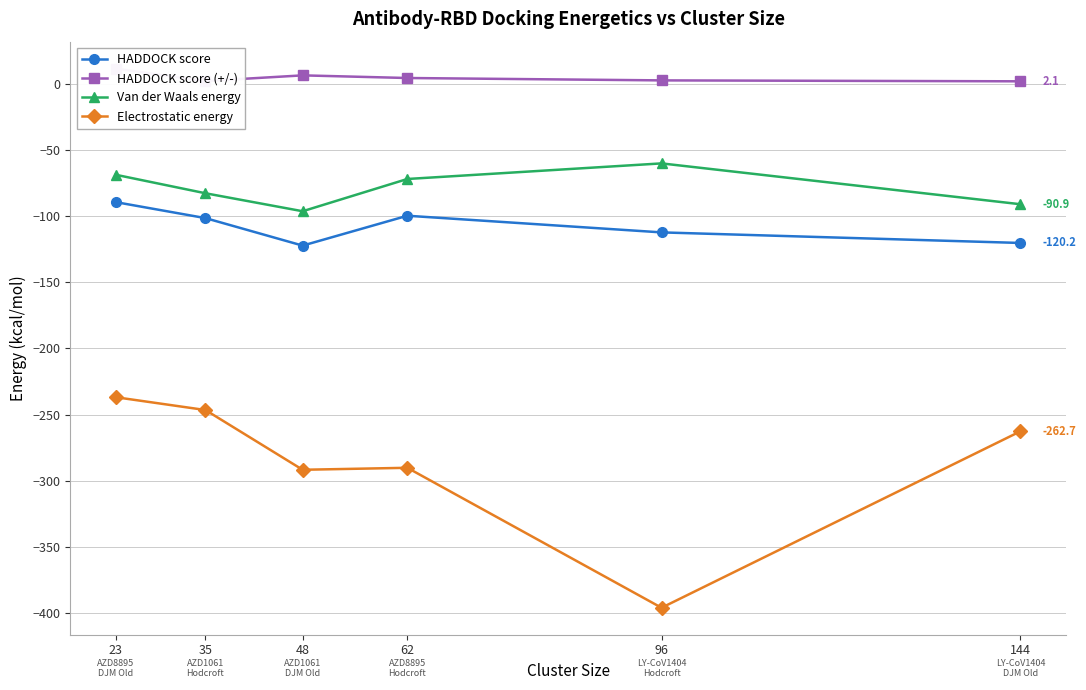

What is the sum of all HADDOCK score (+/-) values?

30.1